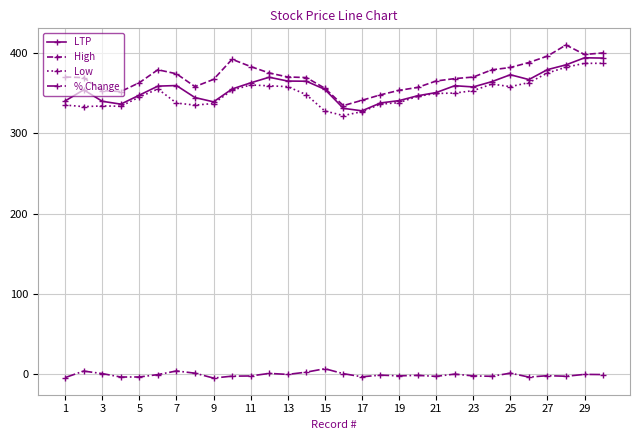

True or false: Low and High cross at least once.

False